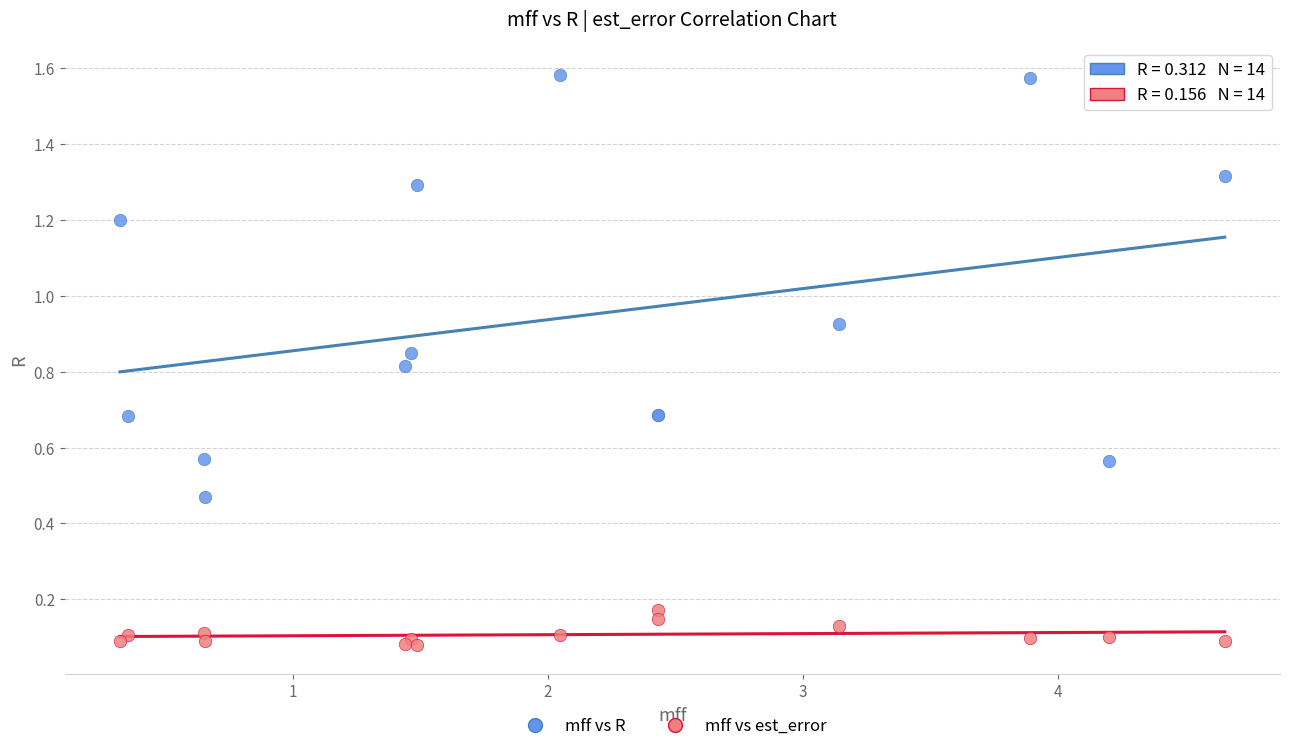

Which series contains the highest Y value?

mff vs R